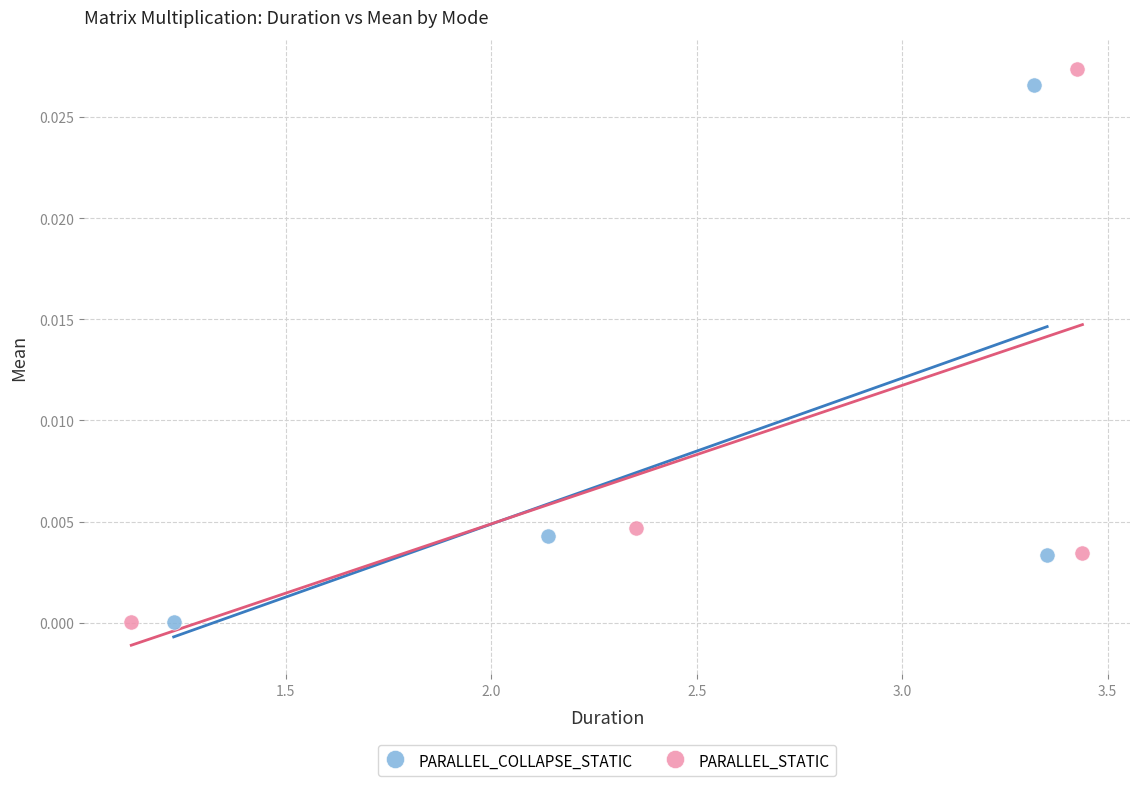

Which series has the largest Y range (max minus min)?

PARALLEL_STATIC